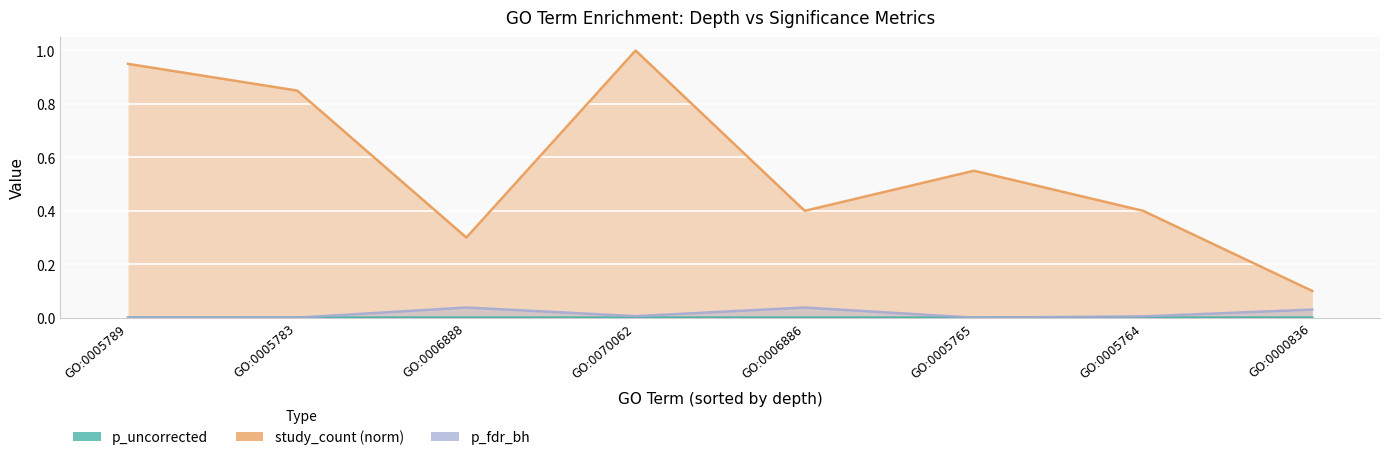

Is the value of study_count (norm) at GO:0005764 greater than the value of p_fdr_bh at GO:0070062?

Yes